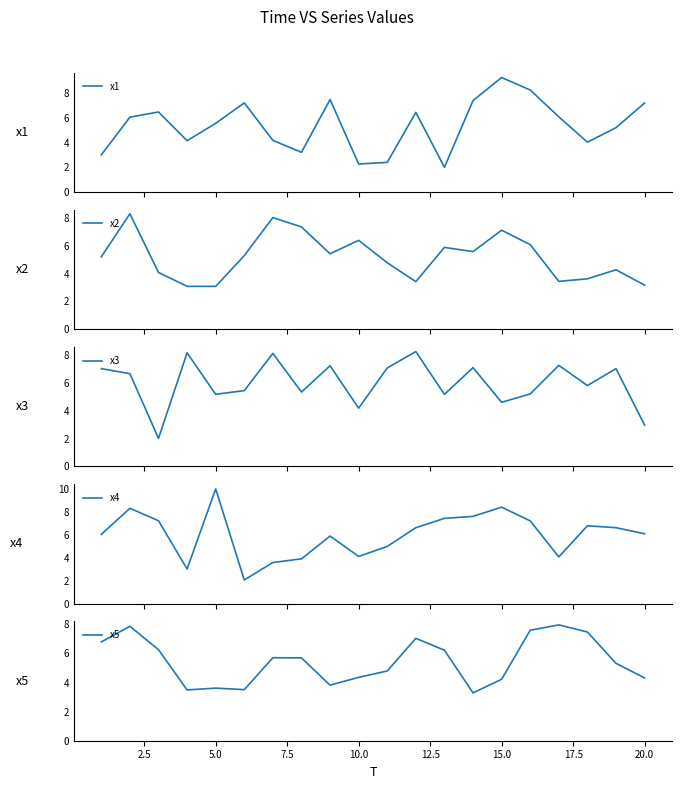

What is the maximum value for x2?

8.3